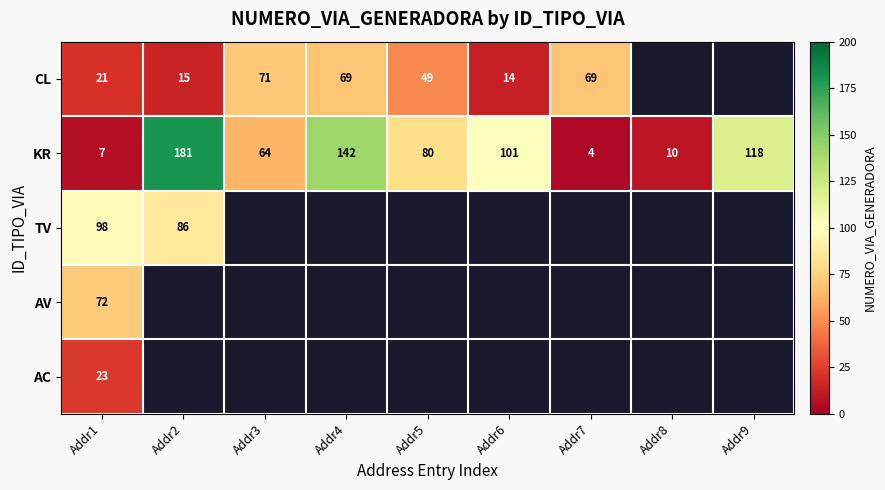

Is the value of CL at Addr4 greater than the value of KR at Addr1?

Yes